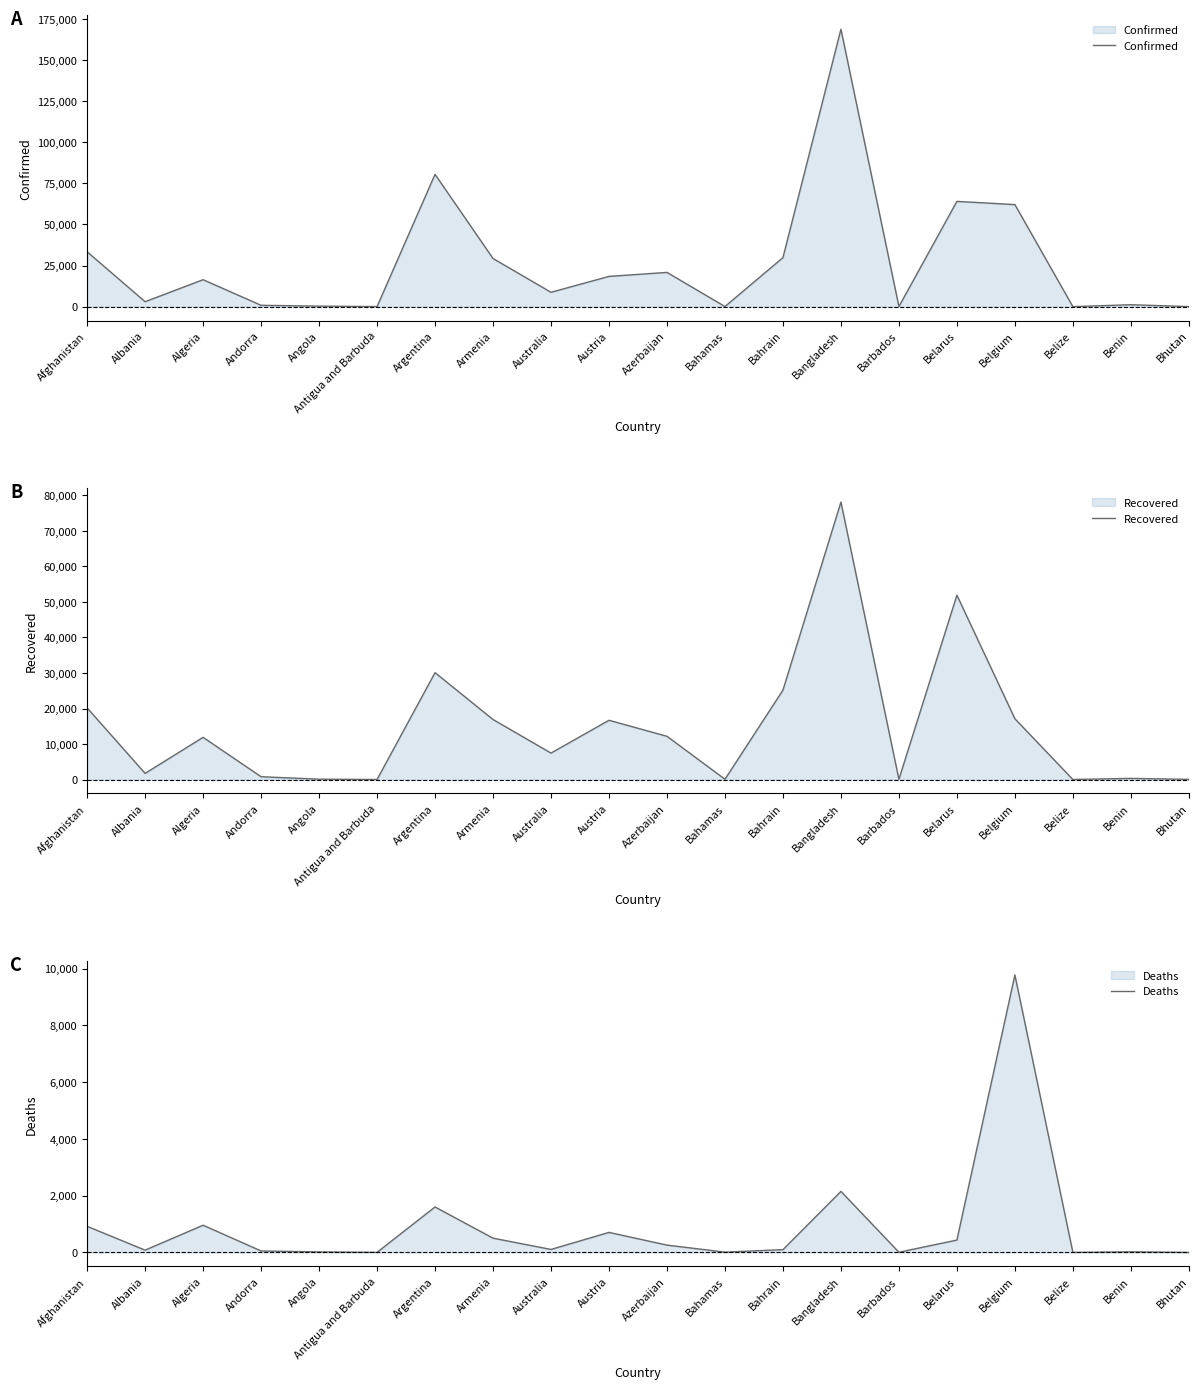

Which label corresponds to the smallest value in the chart?

Bhutan